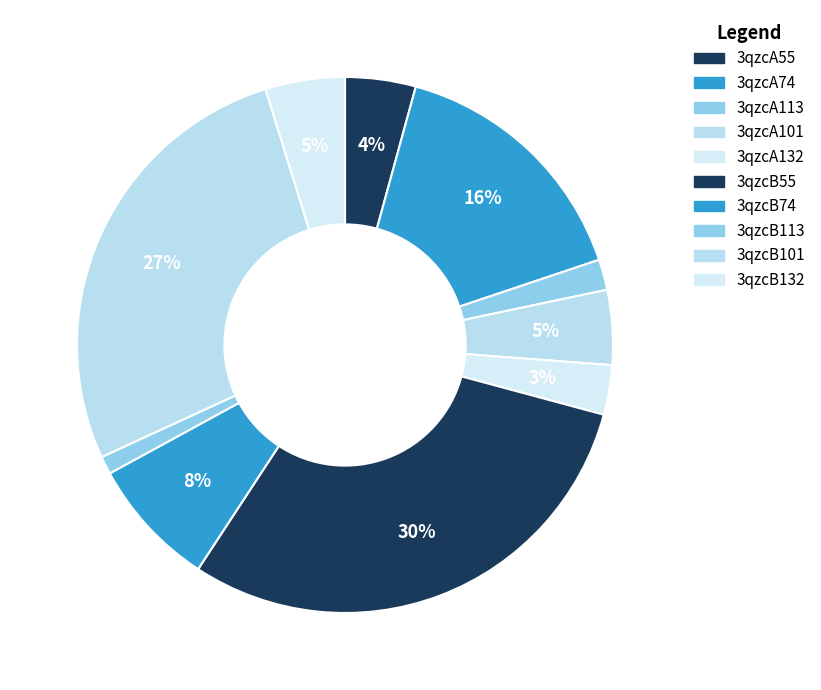

To the nearest percent, what percentage of the pie is 3qzcB113?

1%